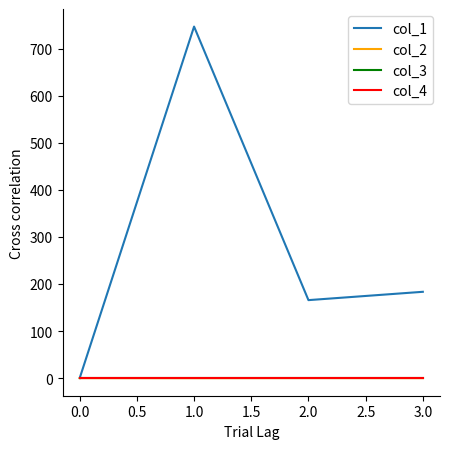

Which series has the largest total across all categories?

col_1